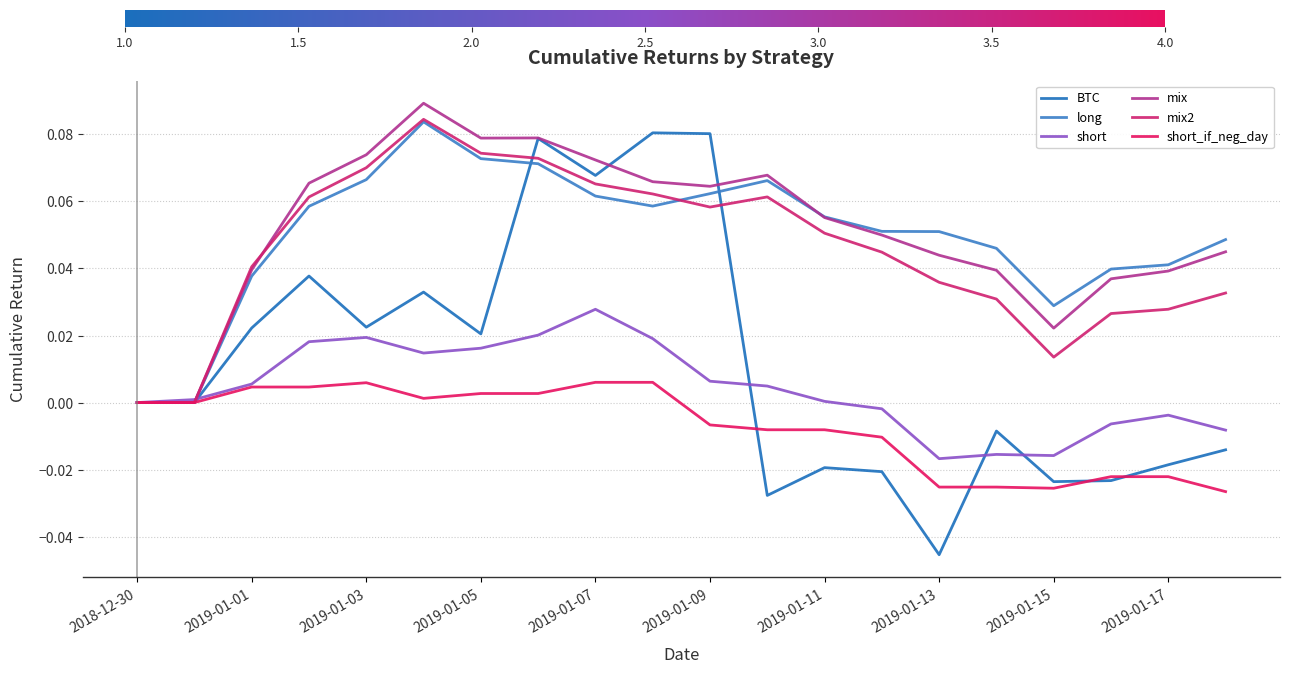

Reading right to left, transcribe all the data shown in this chart.

BTC: -0.0	-0.0	-0.0	-0.0	-0.0	-0.0	-0.0	-0.0	-0.0	0.1	0.1	0.1	0.1	0.0	0.0	0.0	0.0	0.0	0.0	0.0
long: 0.0	0.0	0.0	0.0	0.0	0.1	0.1	0.1	0.1	0.1	0.1	0.1	0.1	0.1	0.1	0.1	0.1	0.0	0.0	0.0
short: -0.0	-0.0	-0.0	-0.0	-0.0	-0.0	-0.0	0.0	0.0	0.0	0.0	0.0	0.0	0.0	0.0	0.0	0.0	0.0	0.0	0.0
mix: 0.0	0.0	0.0	0.0	0.0	0.0	0.0	0.1	0.1	0.1	0.1	0.1	0.1	0.1	0.1	0.1	0.1	0.0	0.0	0.0
mix2: 0.0	0.0	0.0	0.0	0.0	0.0	0.0	0.1	0.1	0.1	0.1	0.1	0.1	0.1	0.1	0.1	0.1	0.0	0.0	0.0
short_if_neg_day: -0.0	-0.0	-0.0	-0.0	-0.0	-0.0	-0.0	-0.0	-0.0	-0.0	0.0	0.0	0.0	0.0	0.0	0.0	0.0	0.0	0.0	0.0